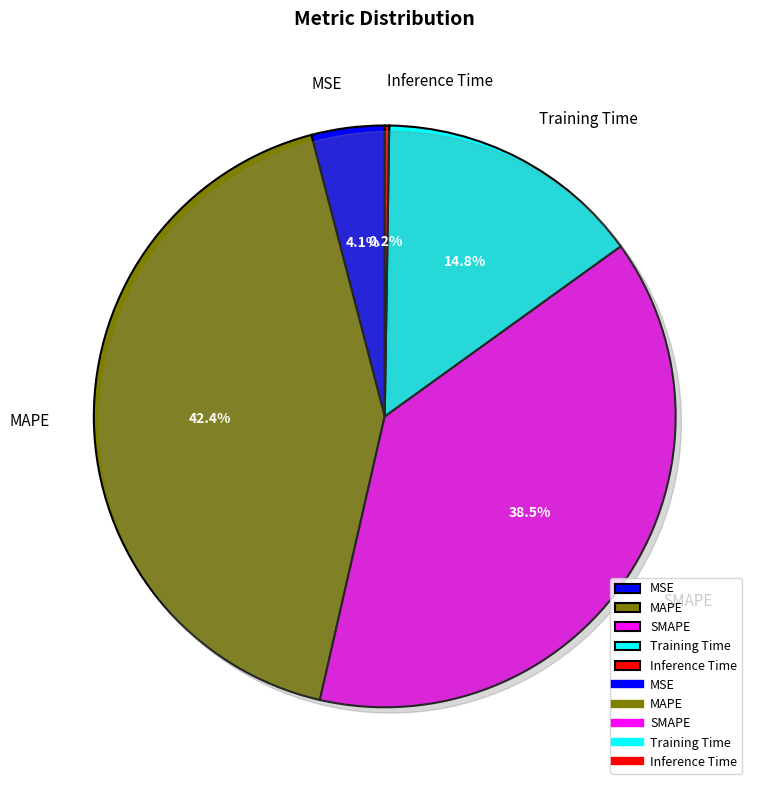

To the nearest percent, what portion does SMAPE represent?

39%